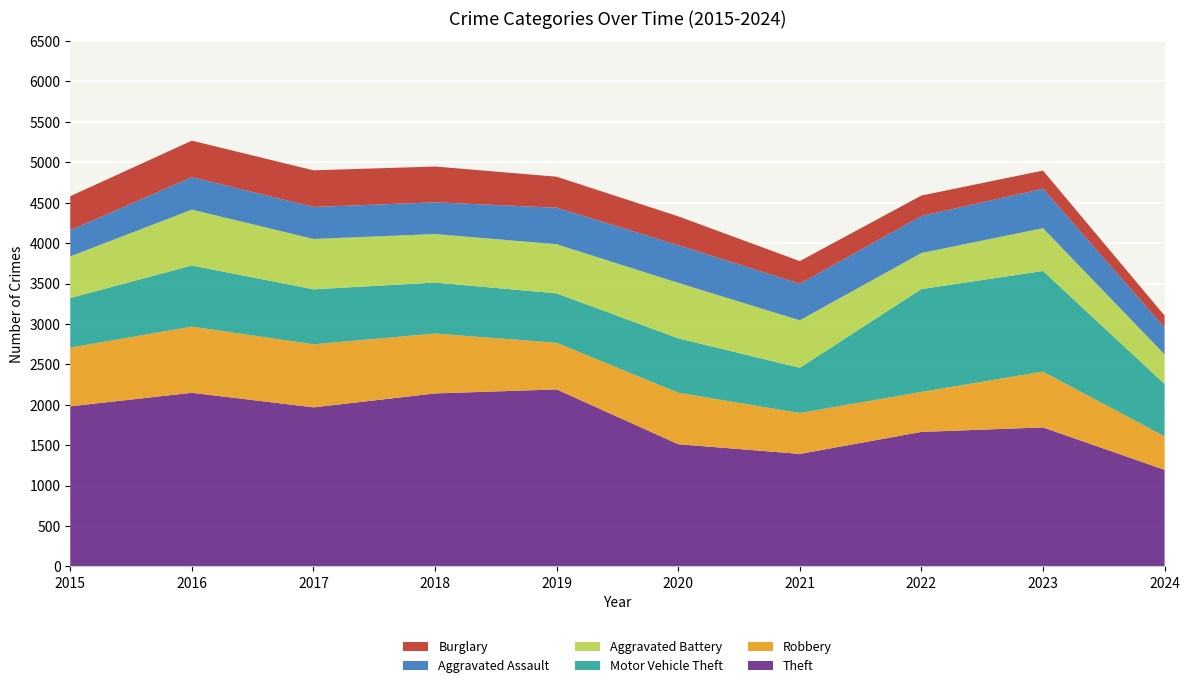

Reading left to right, list all the values displayed in this chart.

Theft: 1981	2148	1968	2140	2190	1512	1392	1664	1720	1195
Robbery: 726	819	780	741	577	637	506	495	690	414
Motor Vehicle Theft: 614	756	680	631	611	673	560	1272	1245	648
Aggravated Battery: 515	691	623	600	608	686	587	446	530	366
Aggravated Assault: 323	402	396	392	452	466	452	458	488	332
Burglary: 421	451	453	443	383	357	280	253	224	148